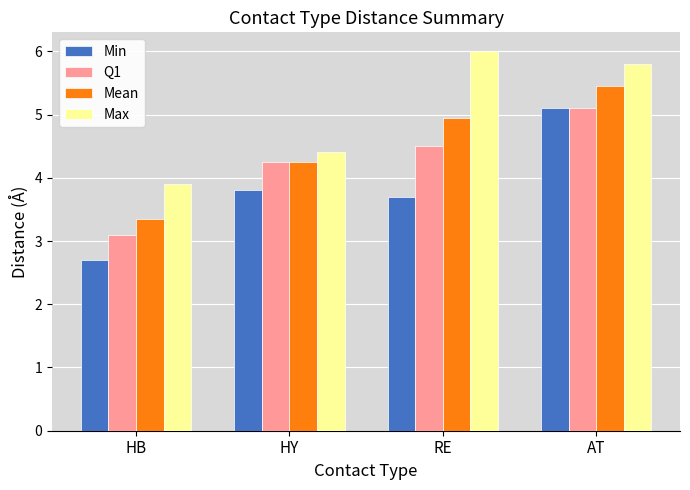

What is the difference between the maximum and minimum values in the Min series?

2.4